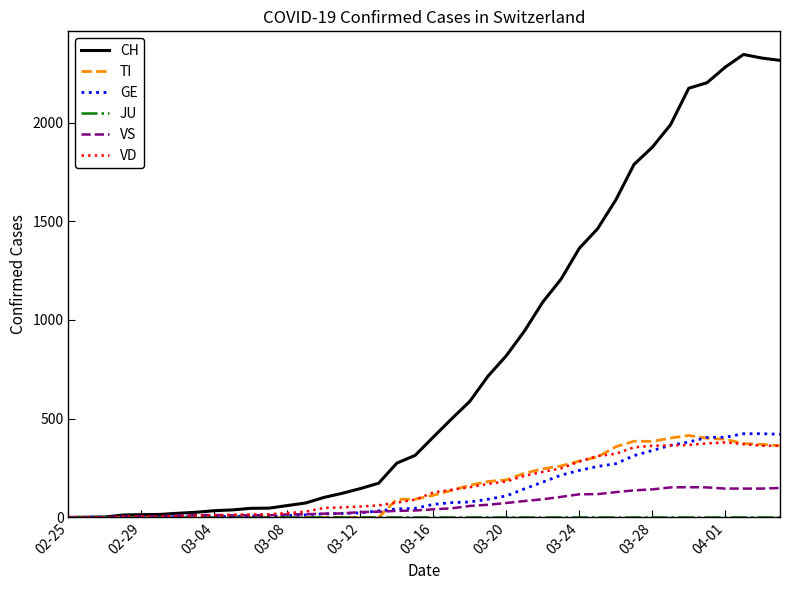

What is the maximum value shown in the chart?

2345